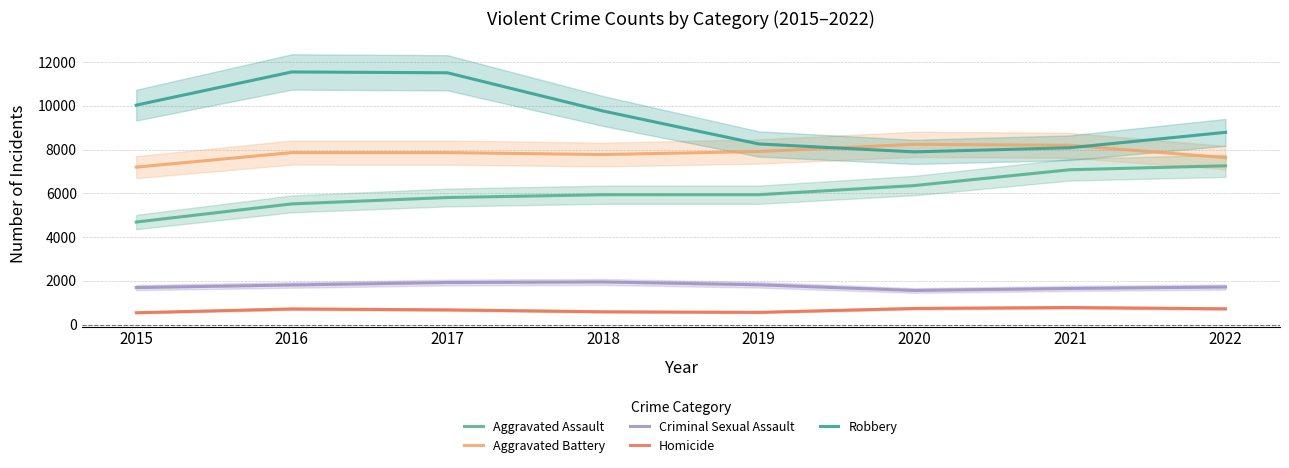

Between 2018 and 2020, which is larger?

2020